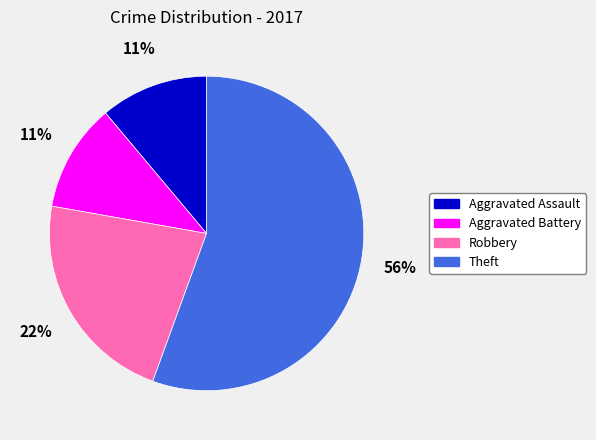

To the nearest percent, what is the average slice percentage?

25%